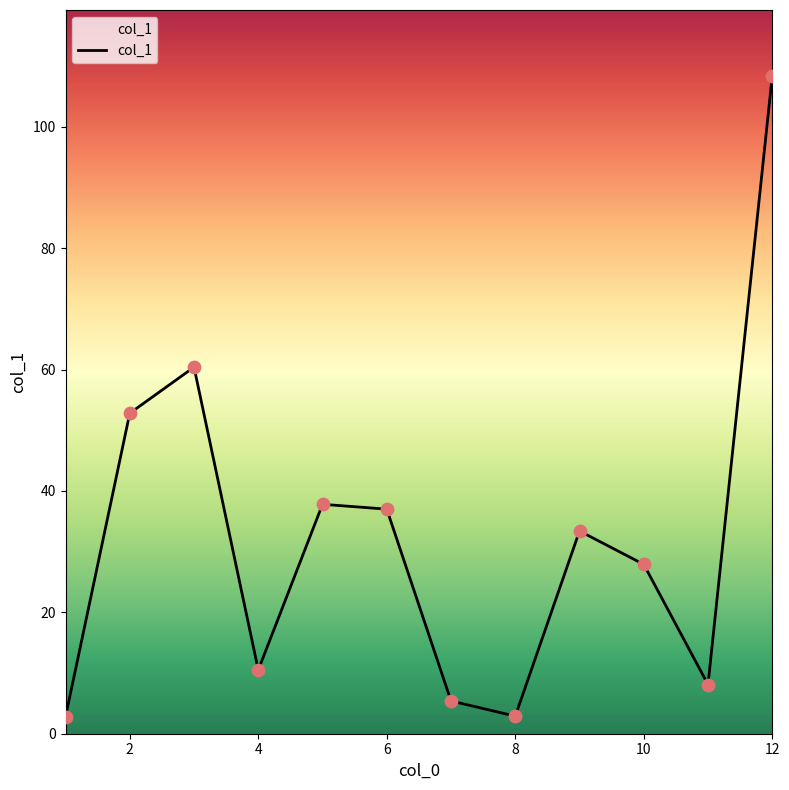

What is the smallest value displayed?

2.8